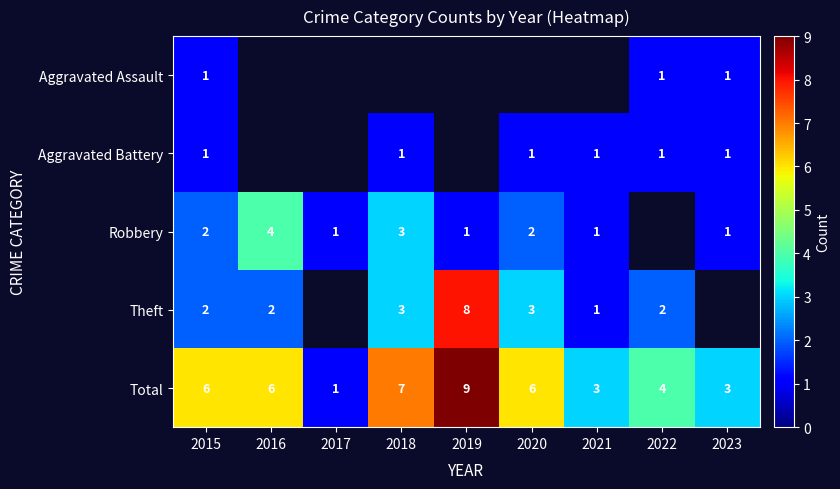

The value of Aggravated Battery at 2021 is 0.3. True or false?

False